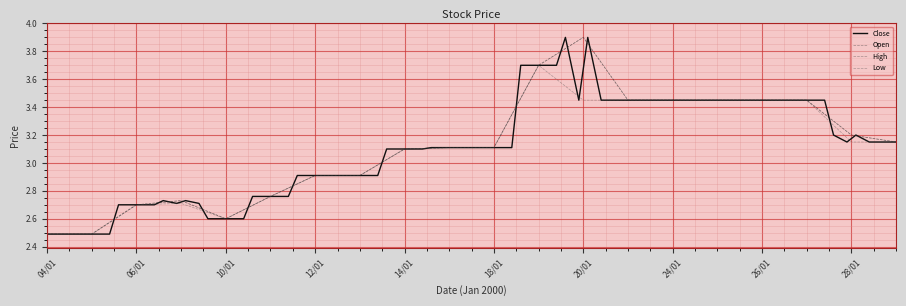

At which category does Low reach its first local peak?

07/01